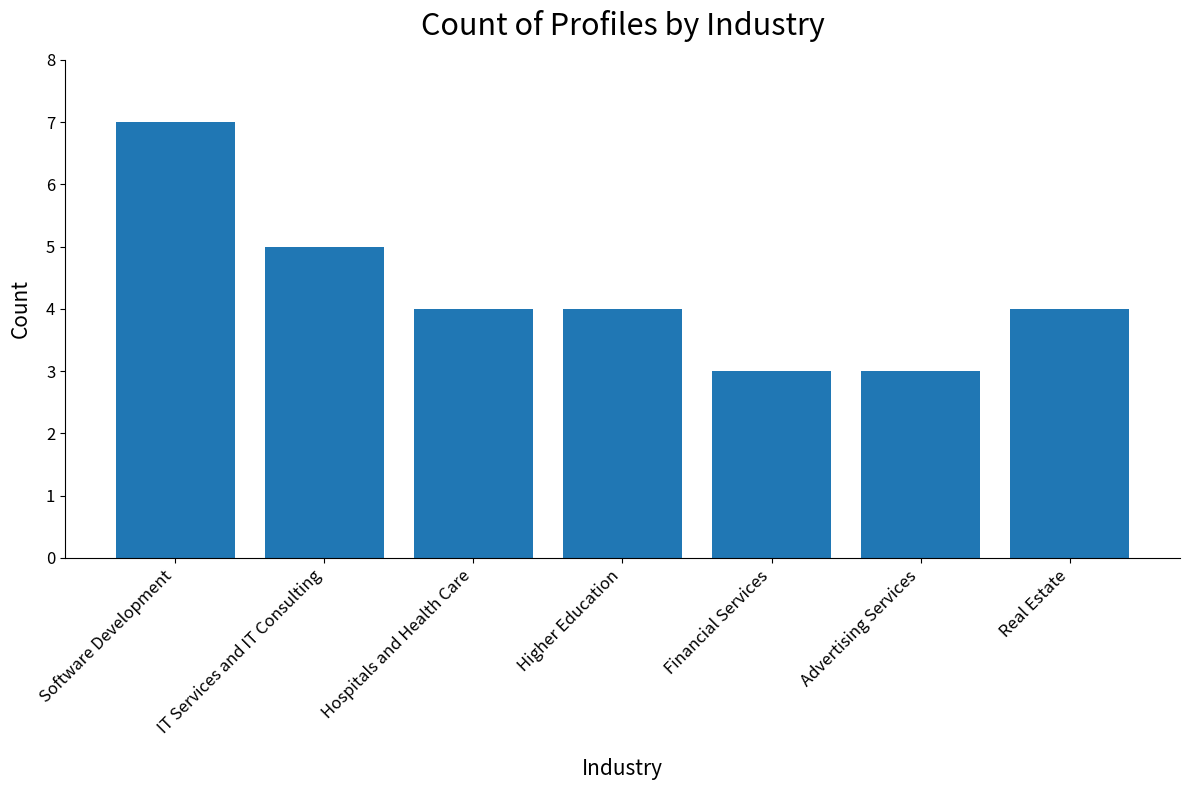

What is the ratio of the value at Advertising Services to the value at Software Development?

0.4